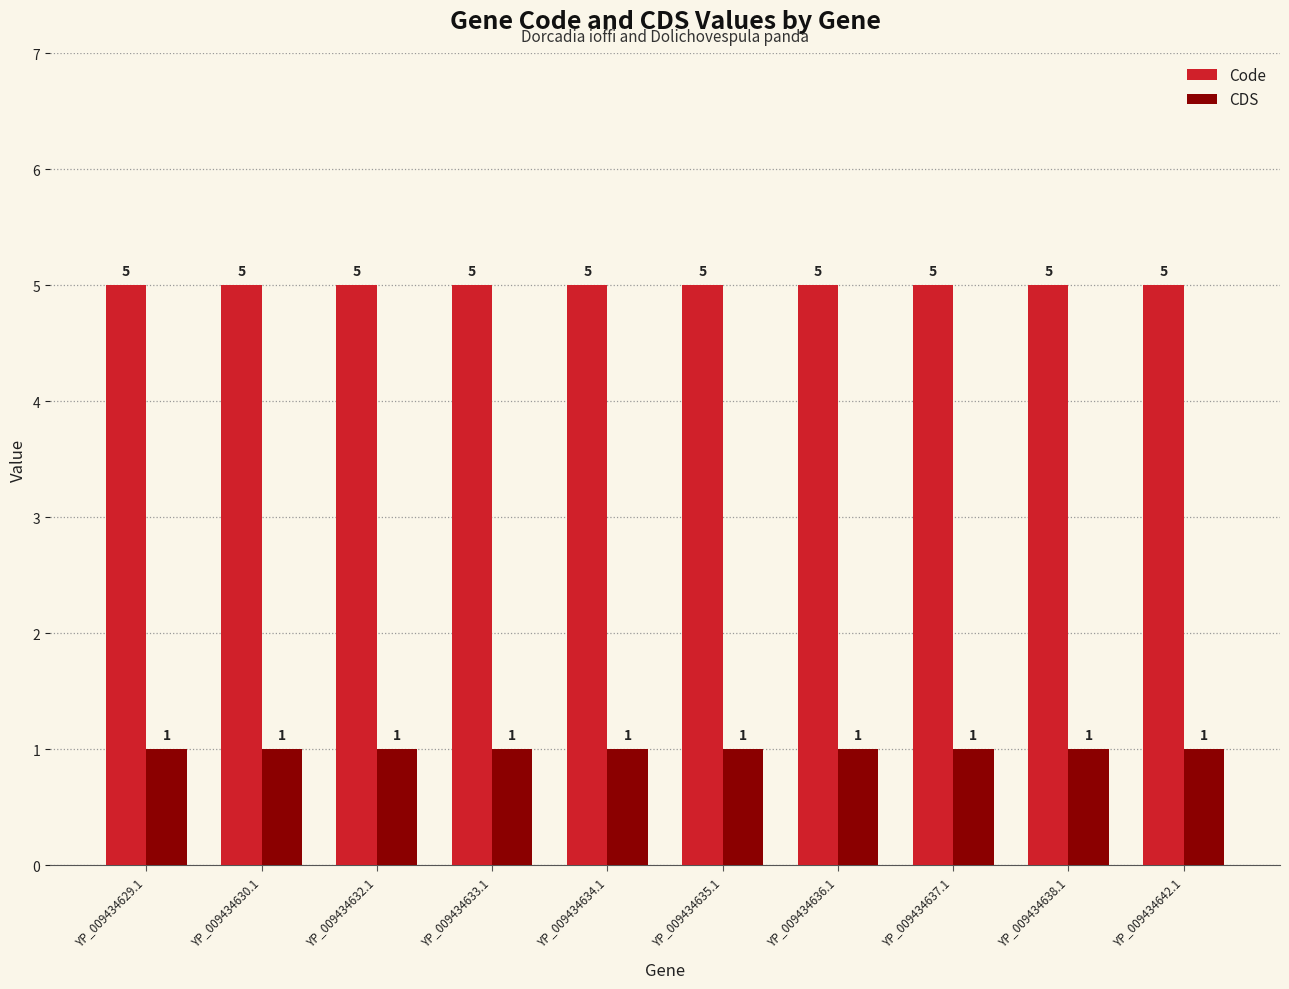

Reading right to left, what are all the values shown in this chart?

Code: YP_009434642.1=5	YP_009434638.1=5	YP_009434637.1=5	YP_009434636.1=5	YP_009434635.1=5	YP_009434634.1=5	YP_009434633.1=5	YP_009434632.1=5	YP_009434630.1=5	YP_009434629.1=5
CDS: YP_009434642.1=1	YP_009434638.1=1	YP_009434637.1=1	YP_009434636.1=1	YP_009434635.1=1	YP_009434634.1=1	YP_009434633.1=1	YP_009434632.1=1	YP_009434630.1=1	YP_009434629.1=1